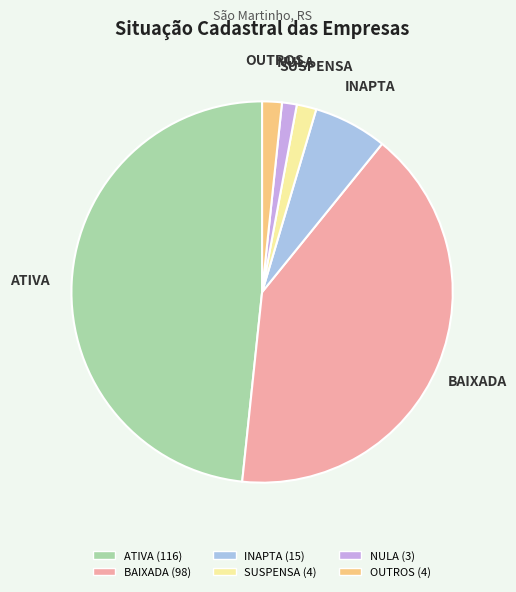

Does any single category account for the majority?

No